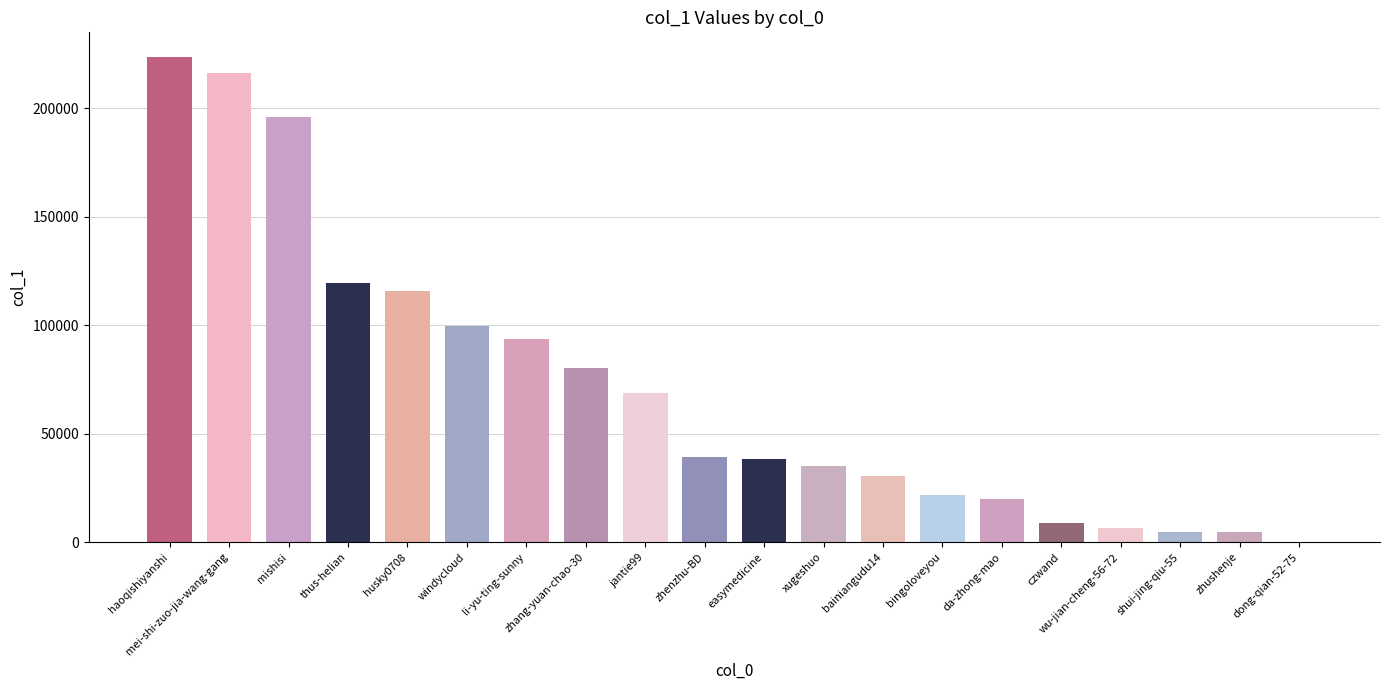

What is the ratio of the value at haoqishiyanshi to the value at thus-helian?

1.9